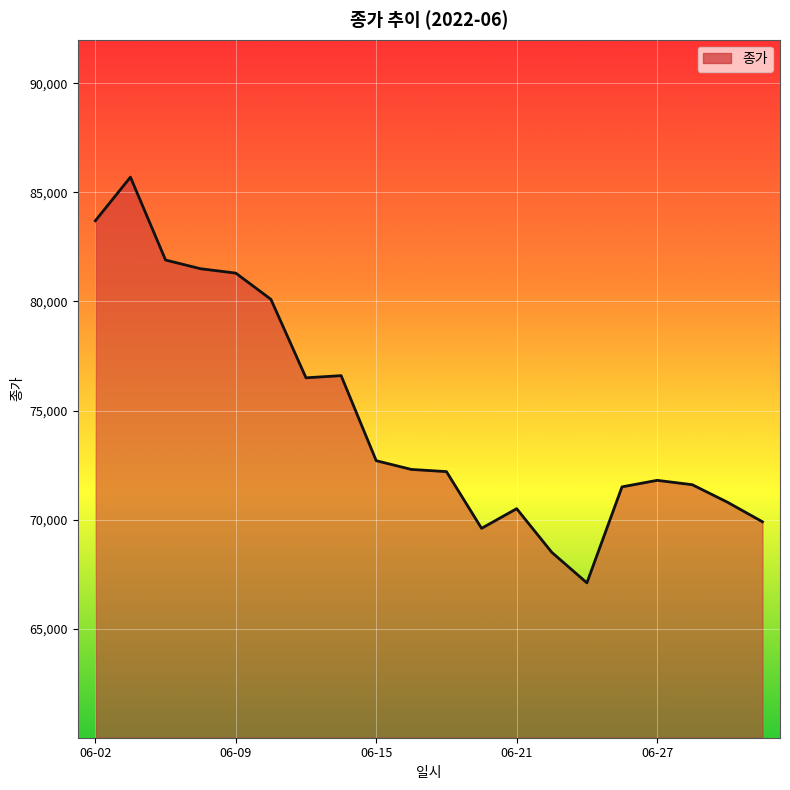

What is the difference between the maximum and minimum values?

18600